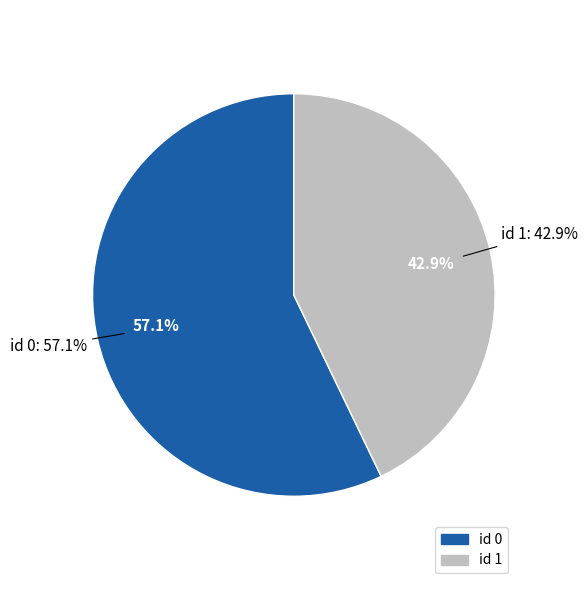

Is it true that 1 is 36% of the pie?

False